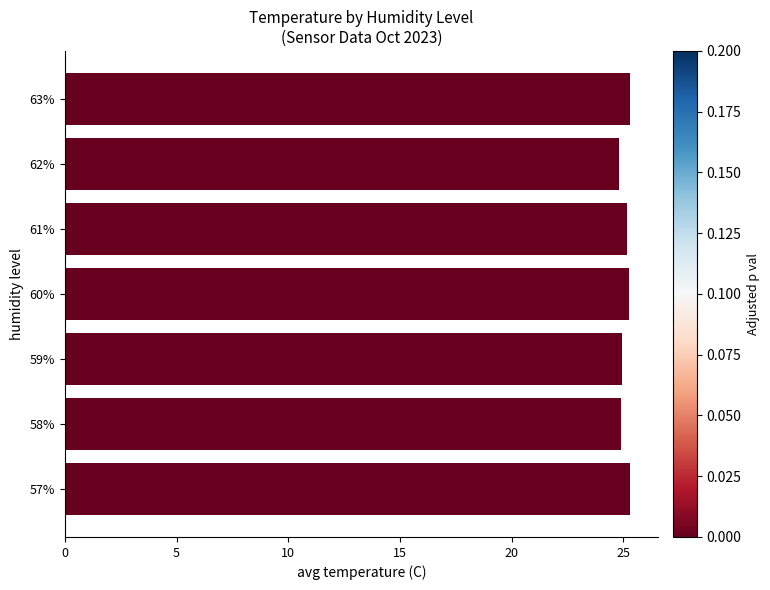

What is the ratio of the value at 61% to the value at 57%?

1.0